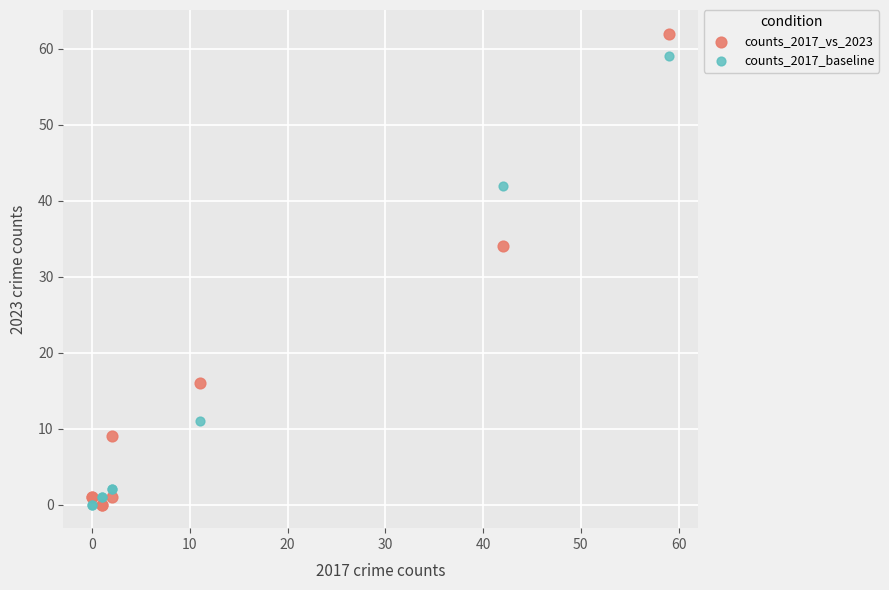

Which series reaches the maximum Y coordinate?

counts_2017_vs_2023